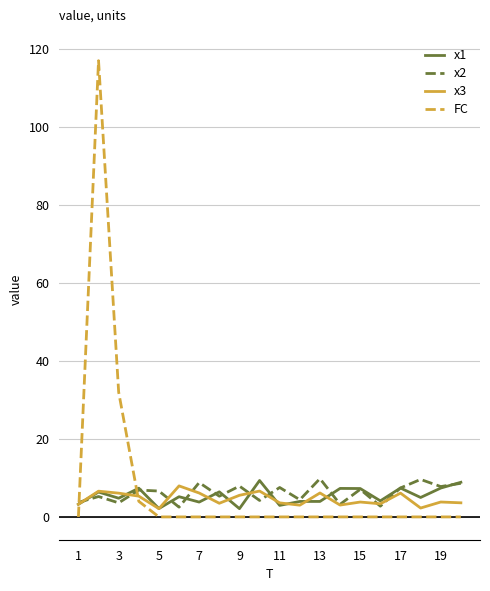

What is the maximum value for FC?

117.0